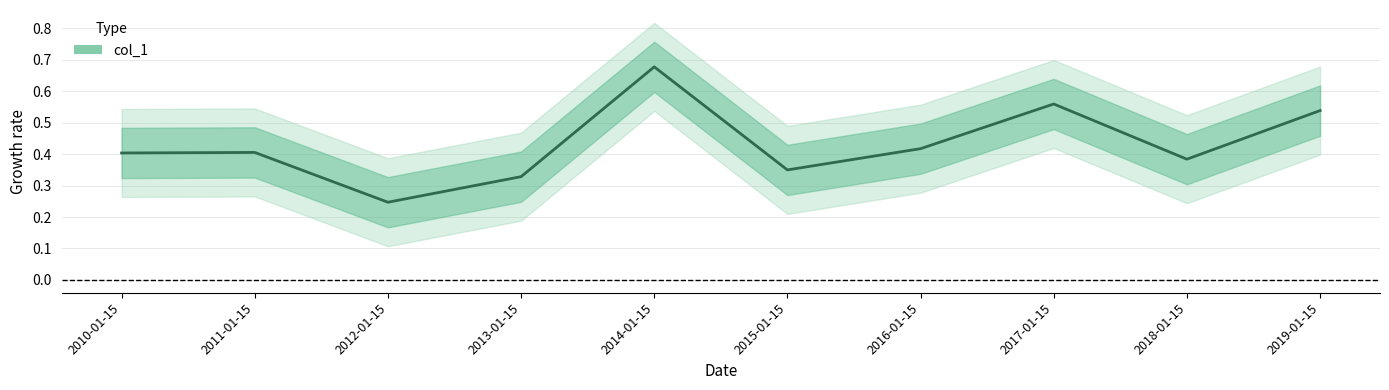

Is this an area chart (filled region under the line)?

No